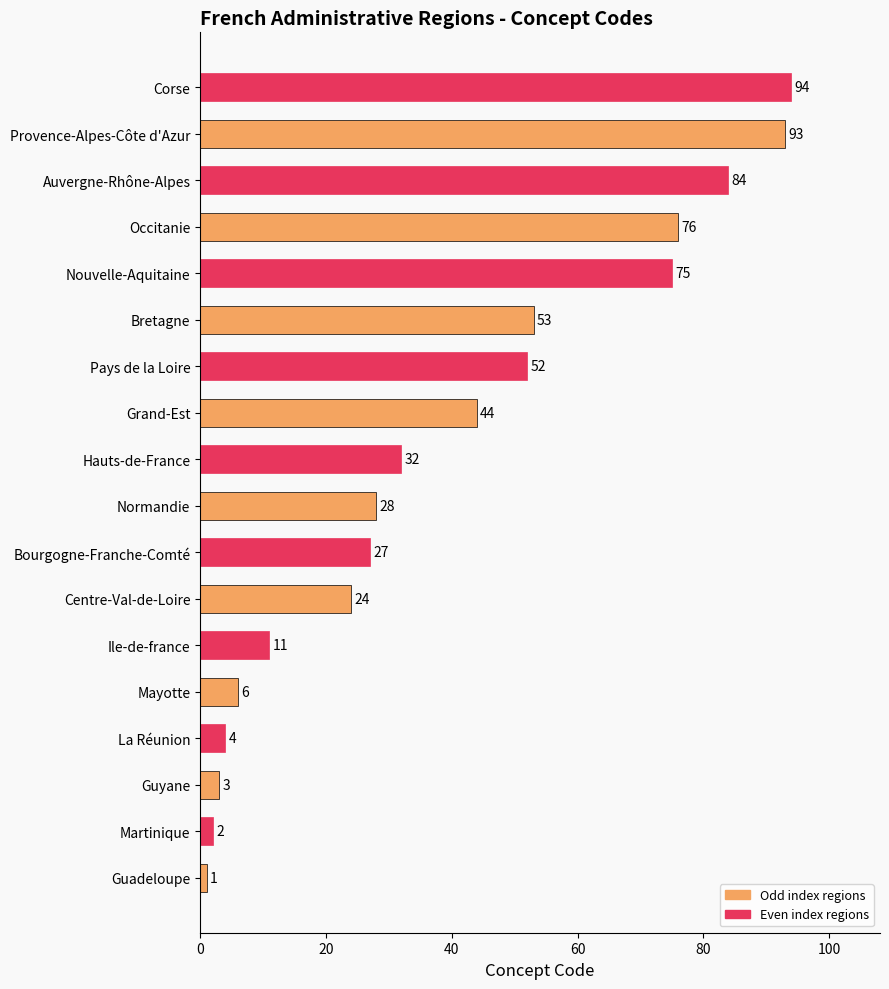

The chart shows a value of 104 at Nouvelle-Aquitaine. True or false?

False